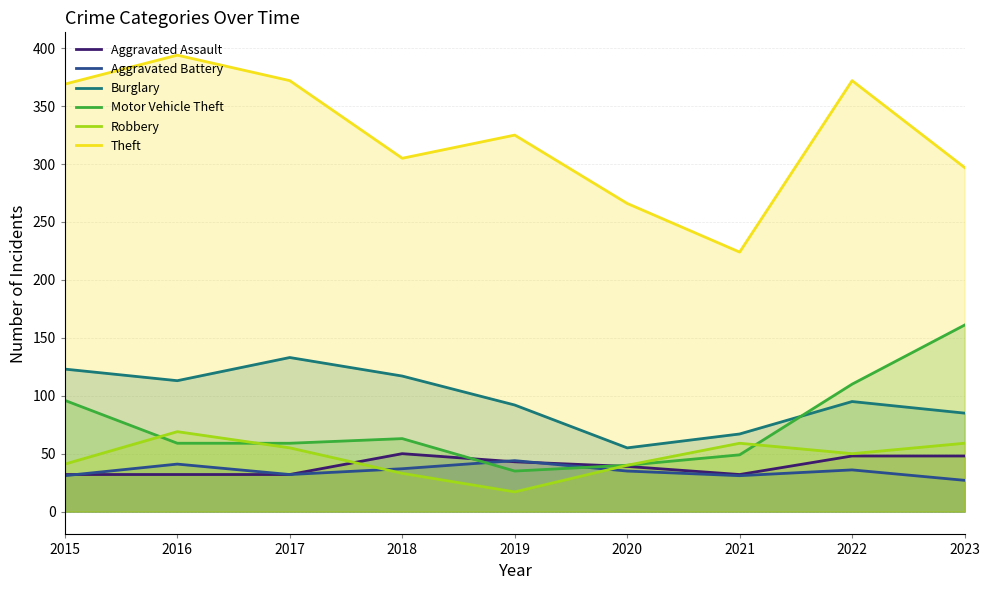

Is it true that Burglary equals 108 at 2021?

False